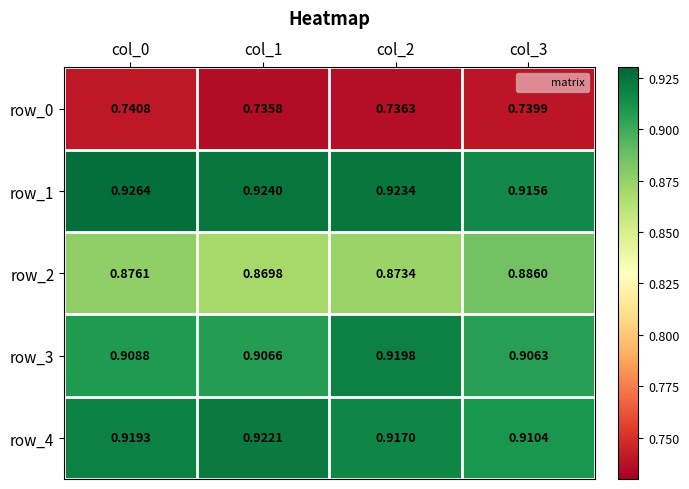

Which series has the largest total across all categories?

row_1